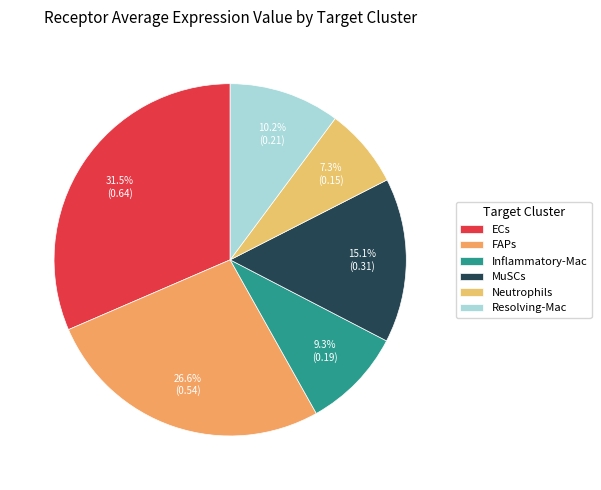

Which slice is the largest?

ECs